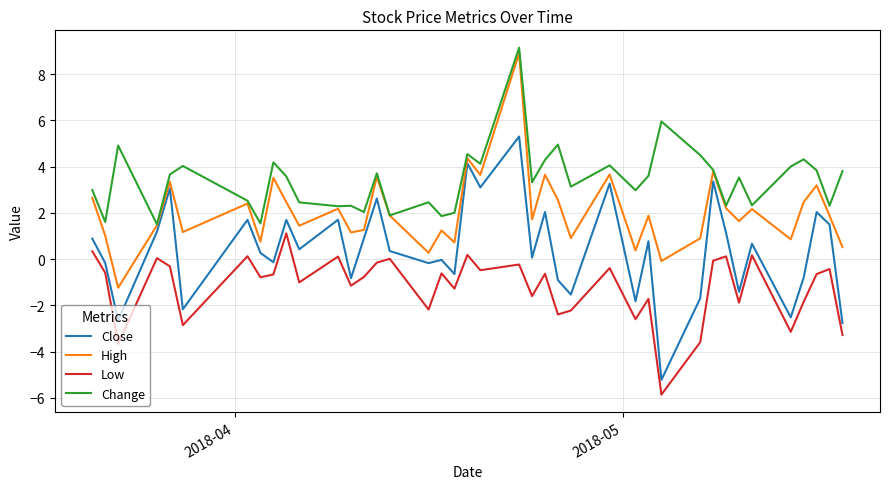

What is the minimum value shown in the chart?

-5.9